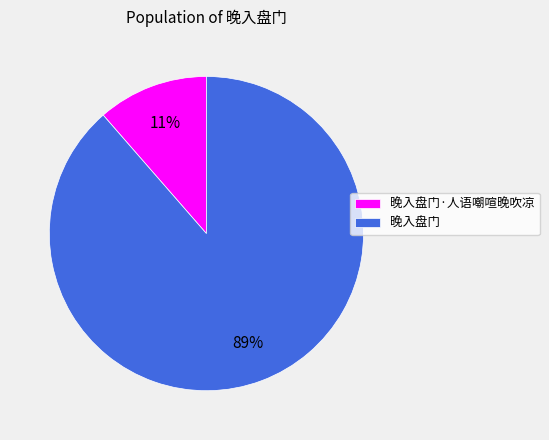

To the nearest percent, what percentage of the pie is 晚入盘门?

89%